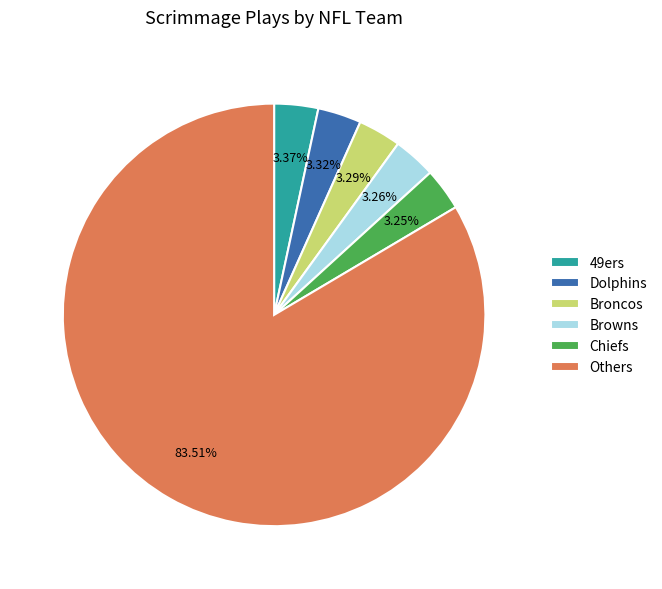

Is the sum of Broncos and Dolphins greater than half?

No